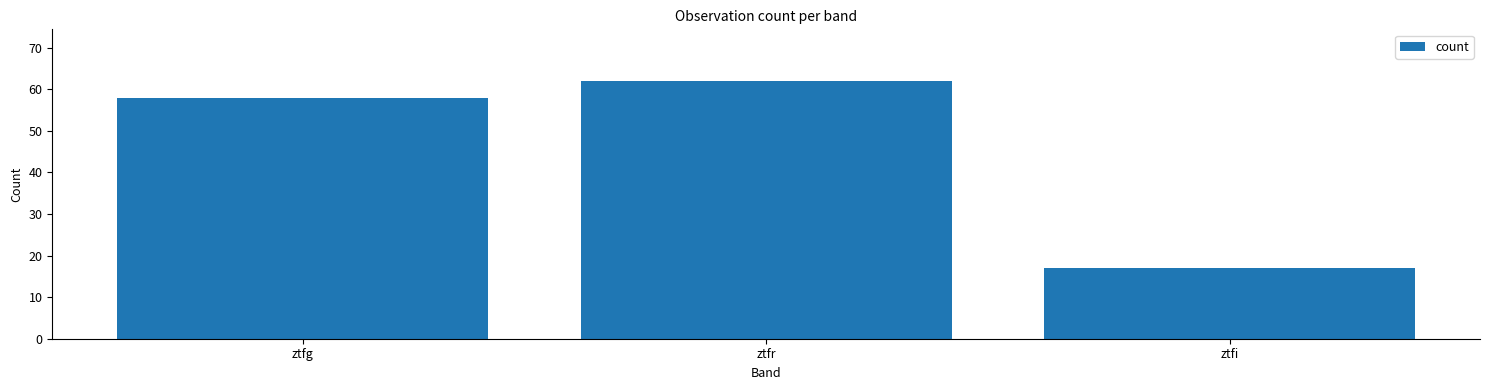

At which category does the chart reach its minimum across all series?

ztfi